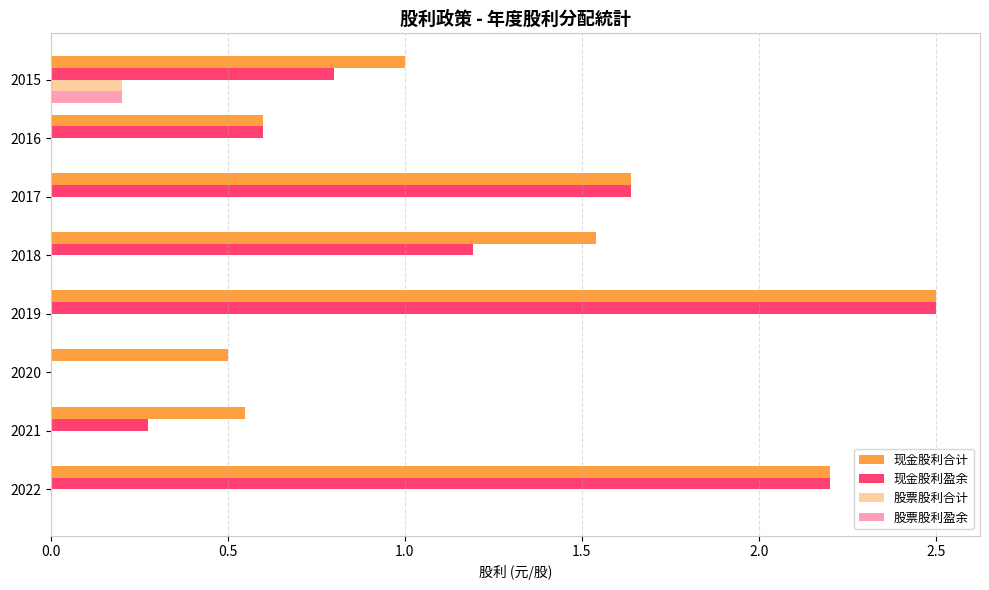

Which series has the widest spread of values?

现金股利盈余